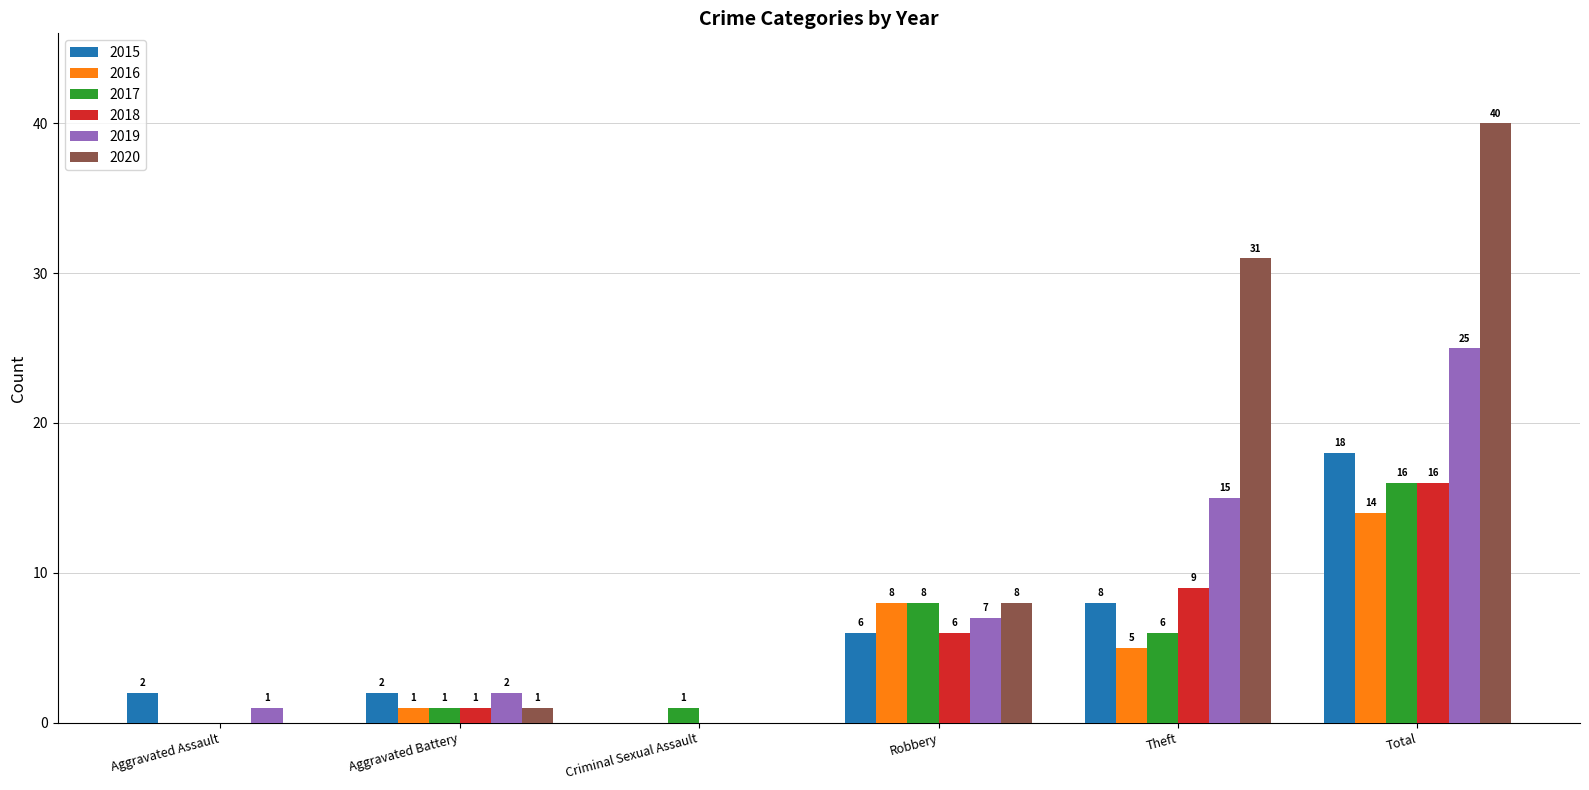

Reading left to right, what are all the values shown in this chart?

2015: 2	2	0	6	8	18
2016: 0	1	0	8	5	14
2017: 0	1	1	8	6	16
2018: 0	1	0	6	9	16
2019: 1	2	0	7	15	25
2020: 0	1	0	8	31	40